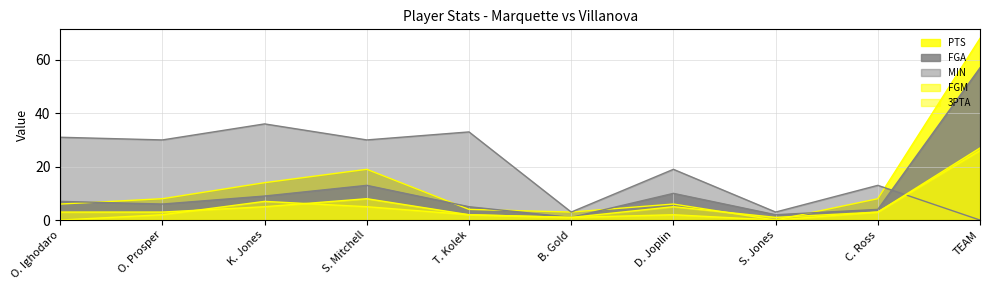

Rank the categories by MIN value from lowest to highest.

TEAM, B. Gold, S. Jones, C. Ross, D. Joplin, O. Prosper, S. Mitchell, O. Ighodaro, T. Kolek, K. Jones